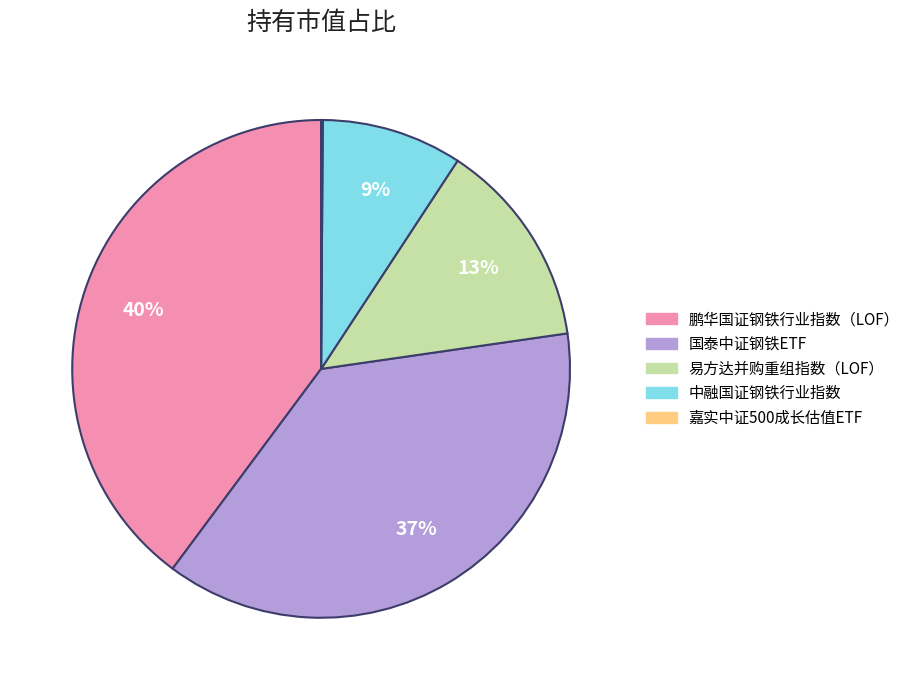

Is the sum of 易方达并购重组指数（LOF） and 鹏华国证钢铁行业指数（LOF） greater than half?

Yes